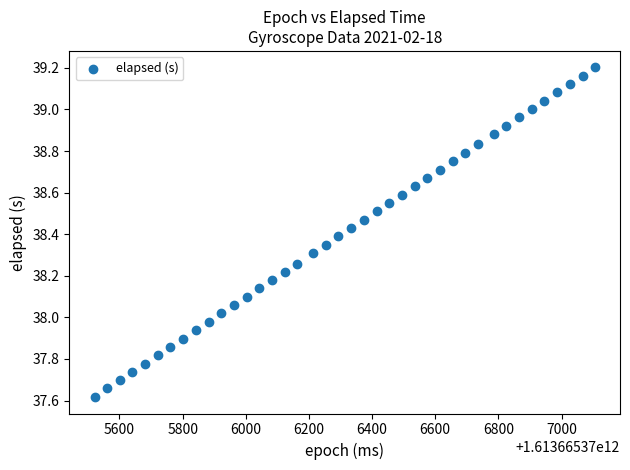

What is the range of Y values (max minus min)?

1.6